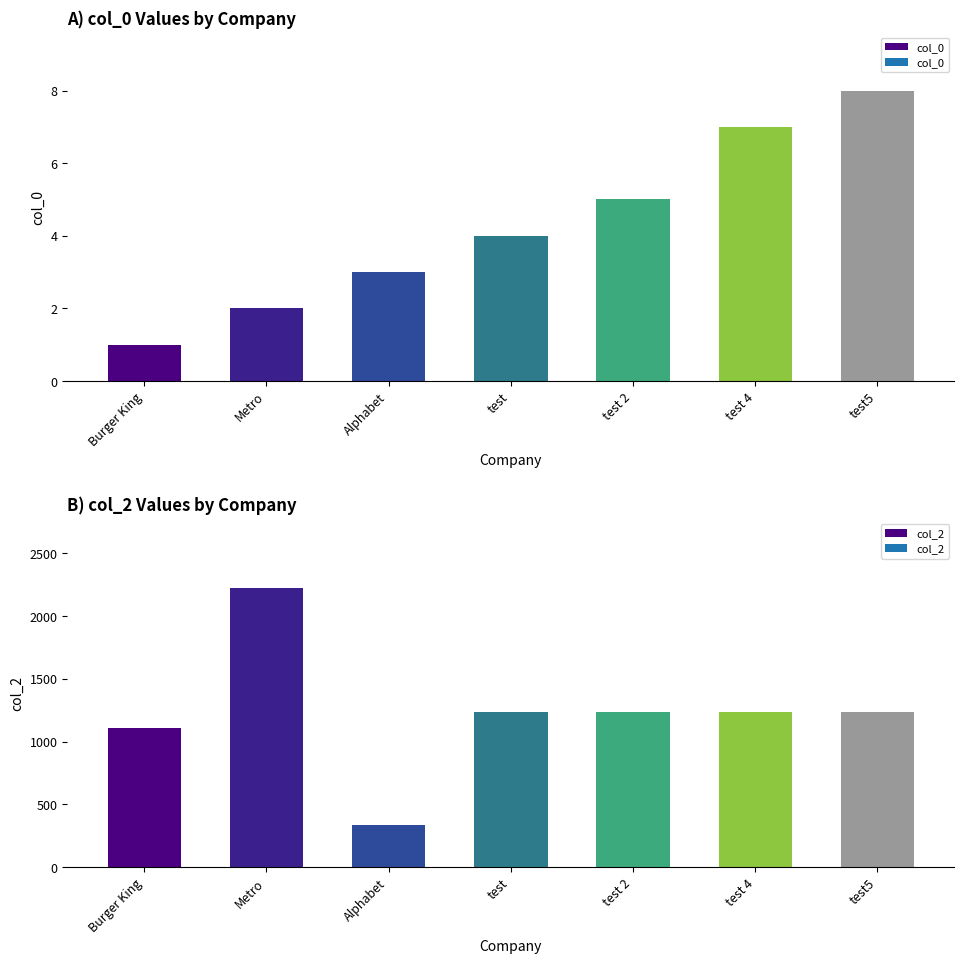

How many groups of bars are there?

7